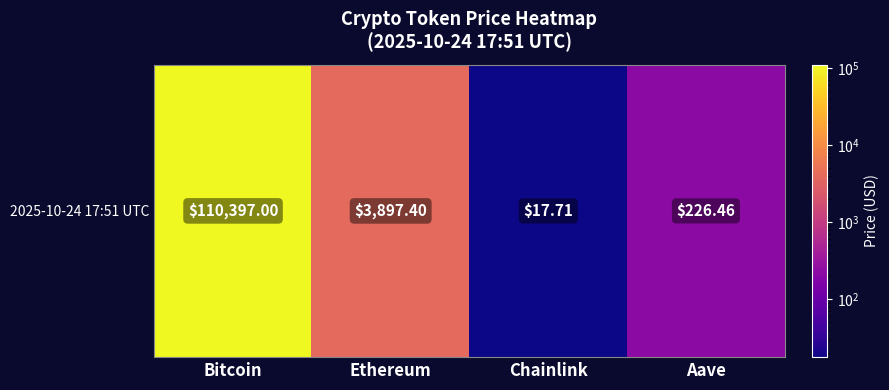

Which category has the lowest value across all series?

Chainlink